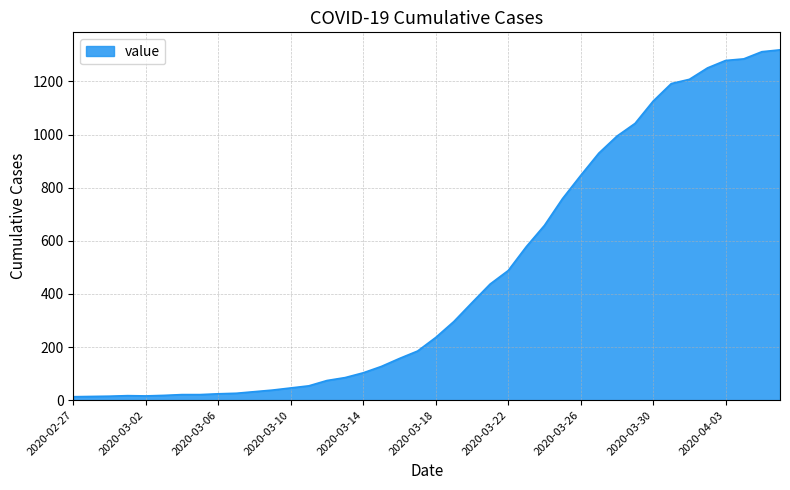

How many values are below 236?

20